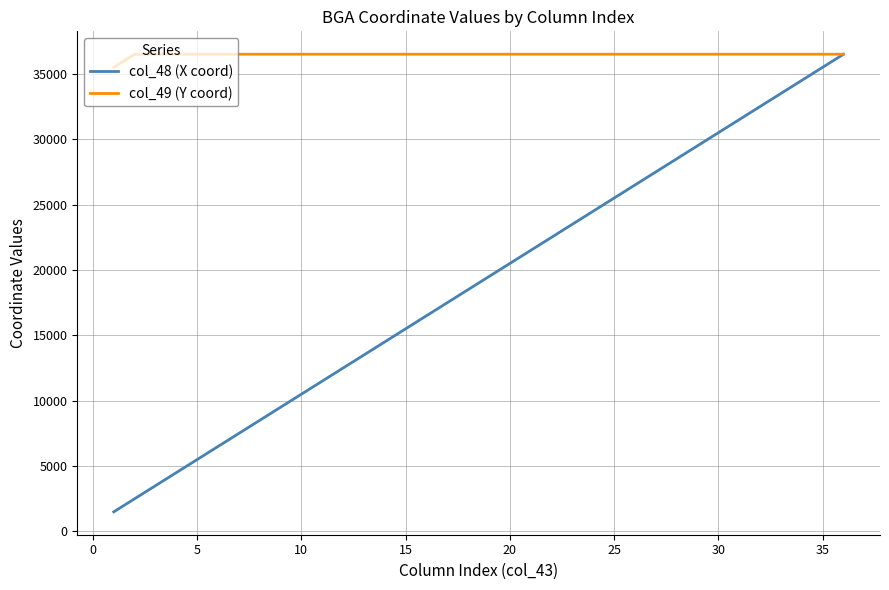

Which series has the widest spread of values?

col_48 (X coord)